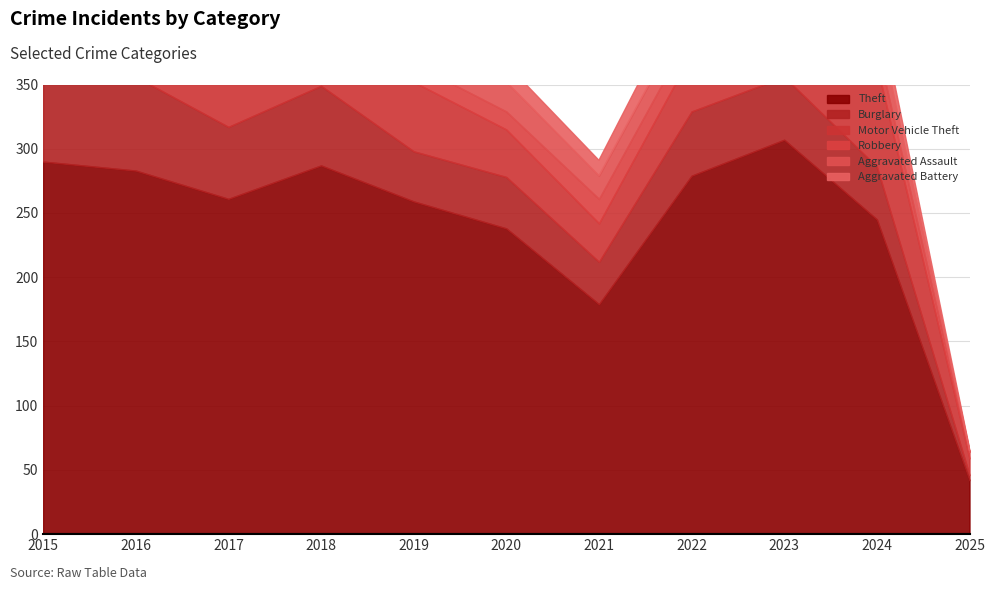

At which label does Burglary reach its peak?

2015